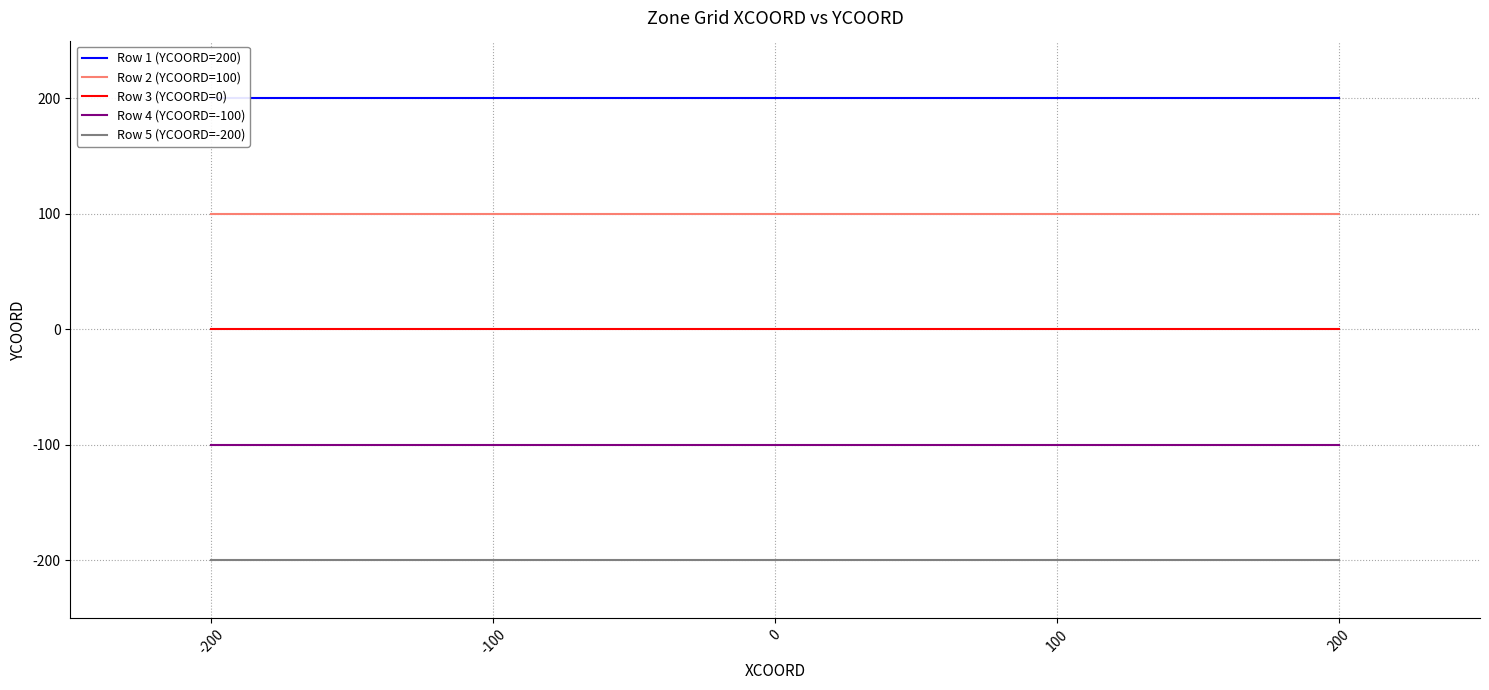

How many lines are shown in the chart?

5